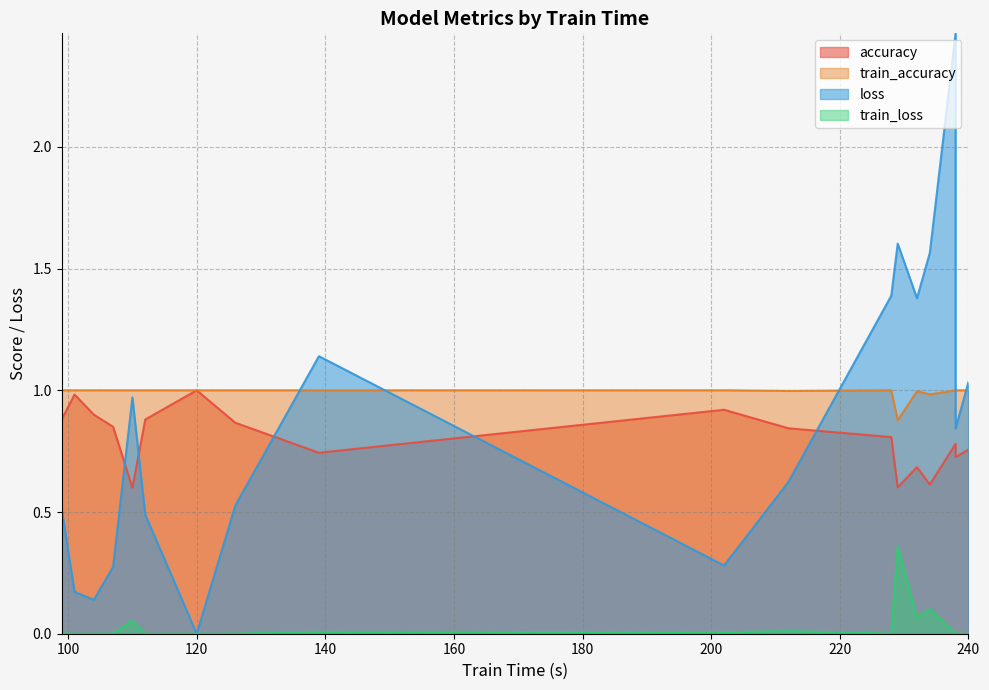

How many intersections are there between loss and accuracy?

7